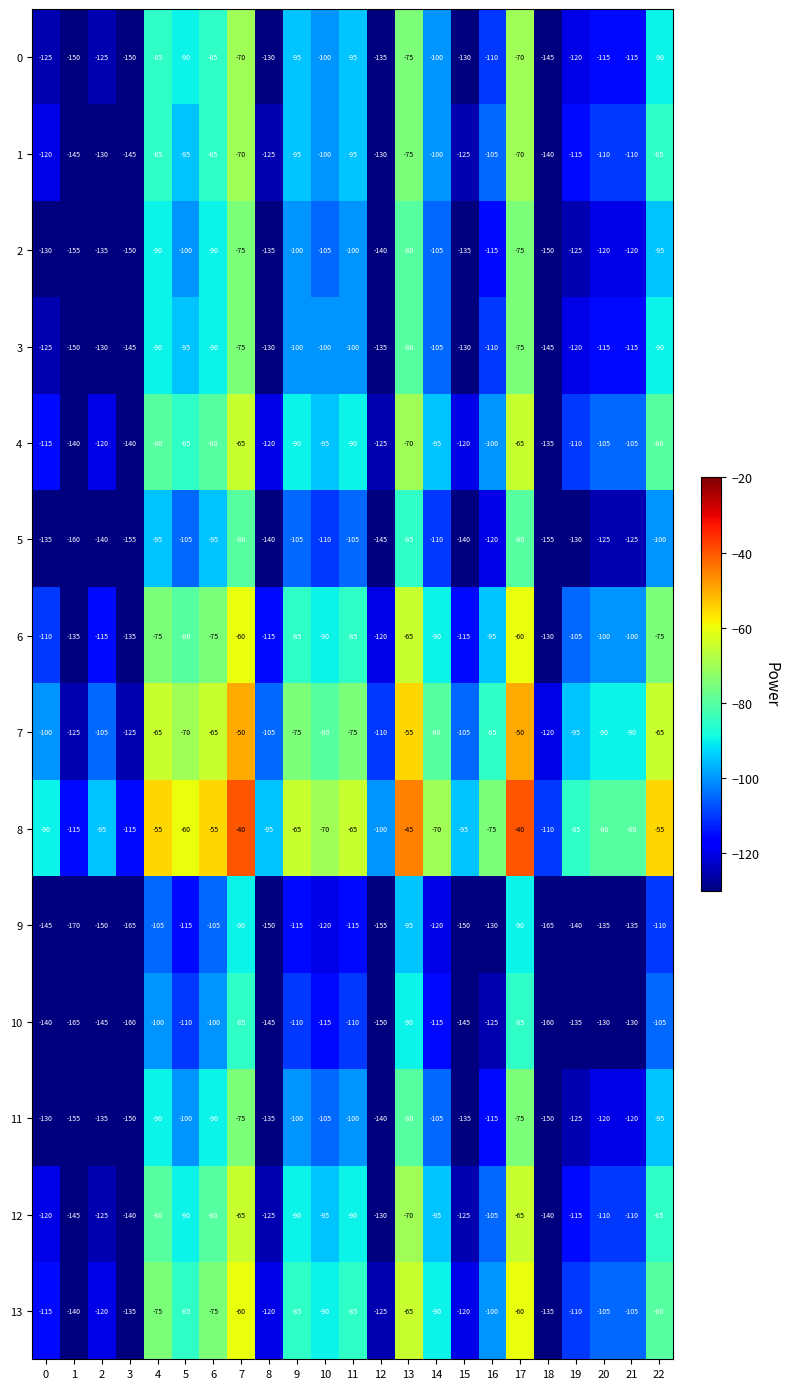

Is the value of 9 at 19 greater than the value of 0 at 1?

Yes